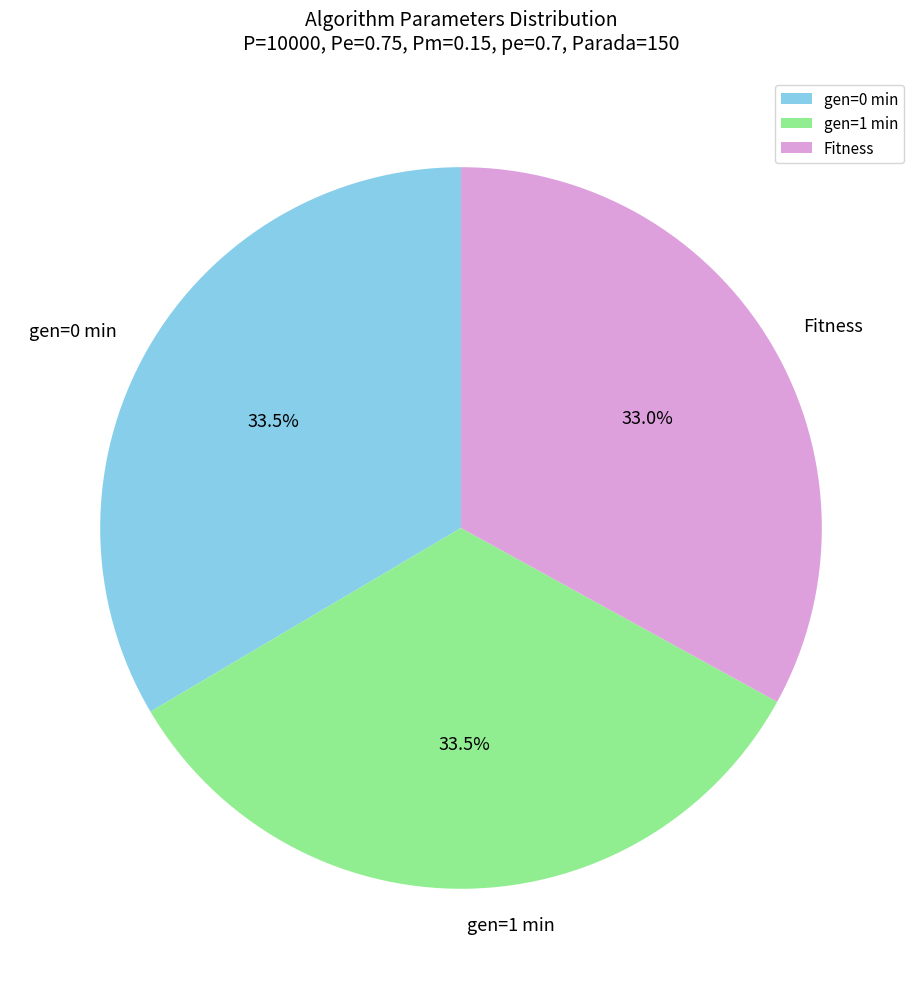

Is there a majority slice in this chart?

No